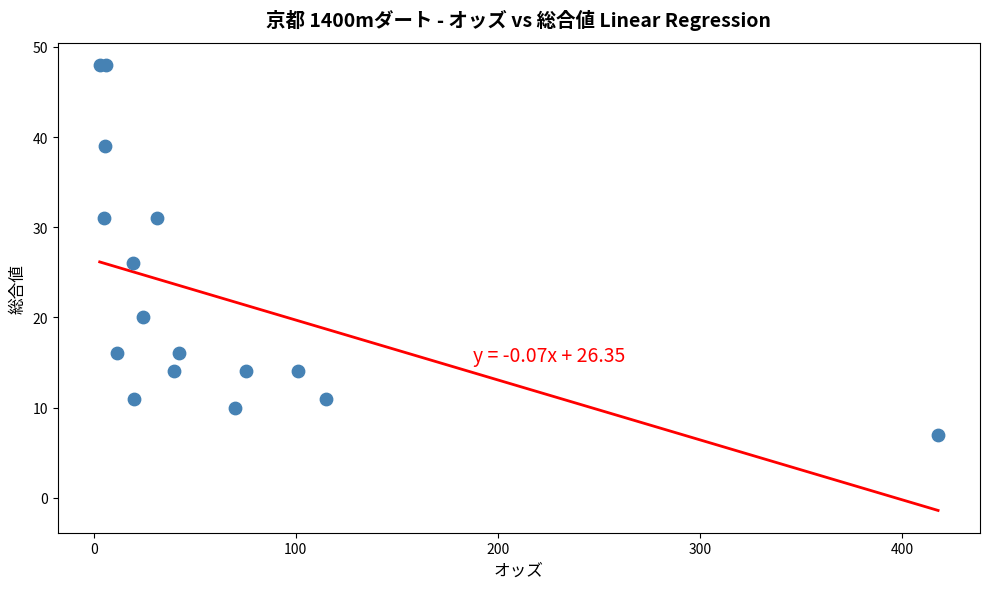

What Y value in the scatter plot is closest to 27?

26